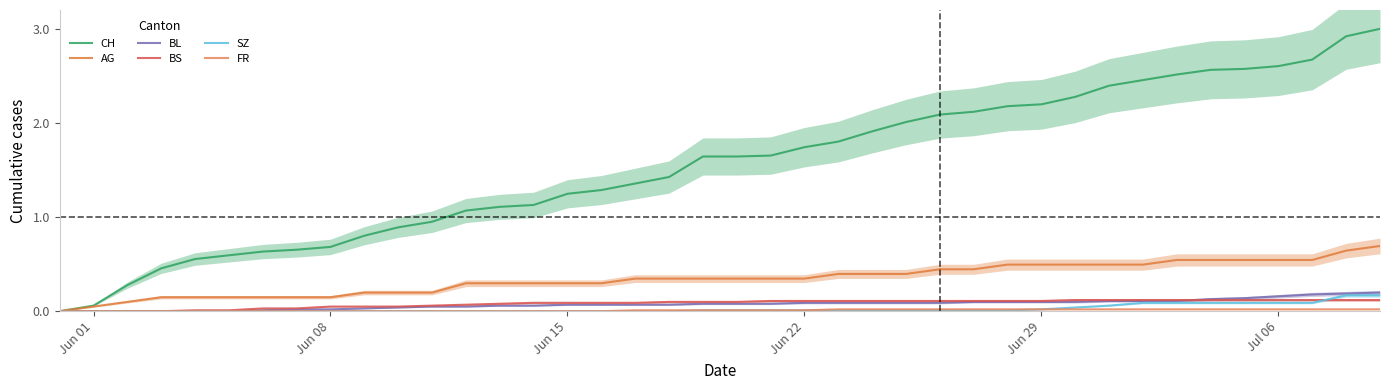

At how many categories does at least one series exceed 2?

15